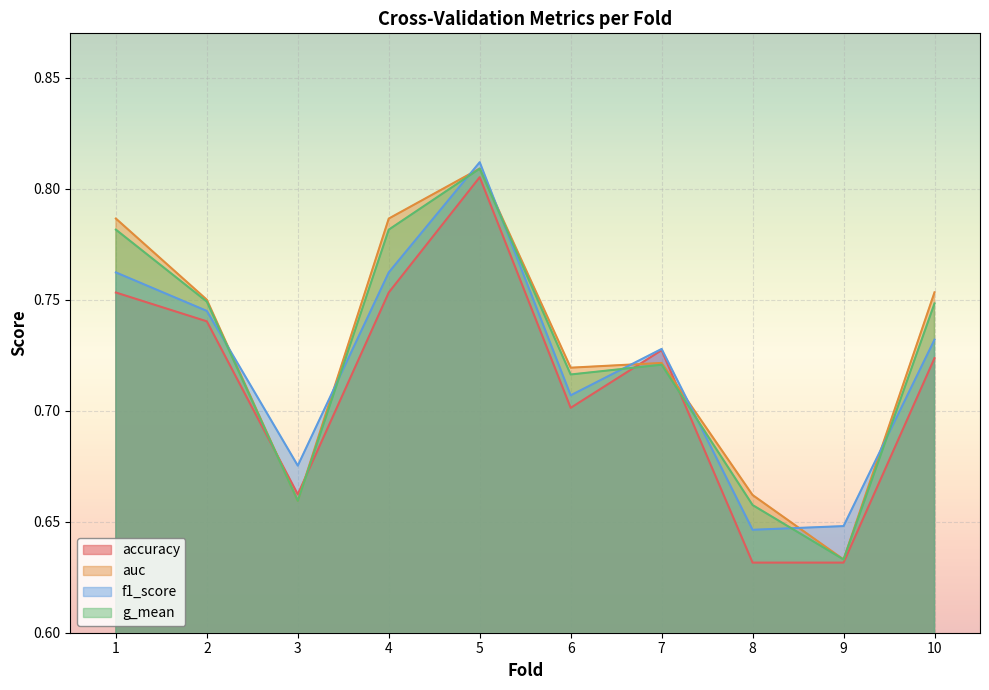

Which label corresponds to the largest value in the chart?

5